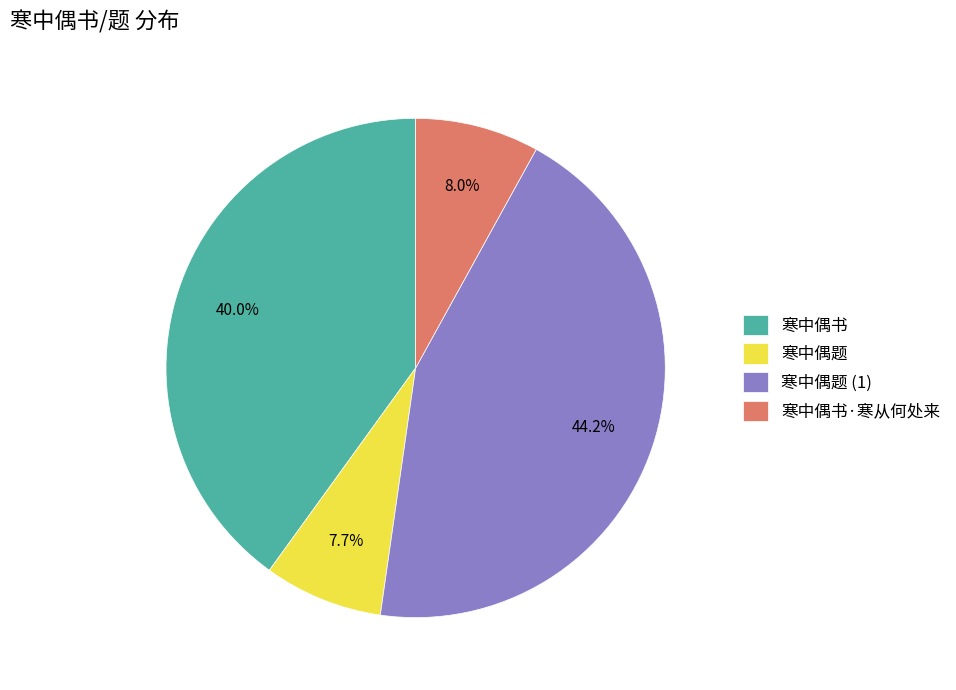

Does 寒中偶书 represent more than half of the total?

No